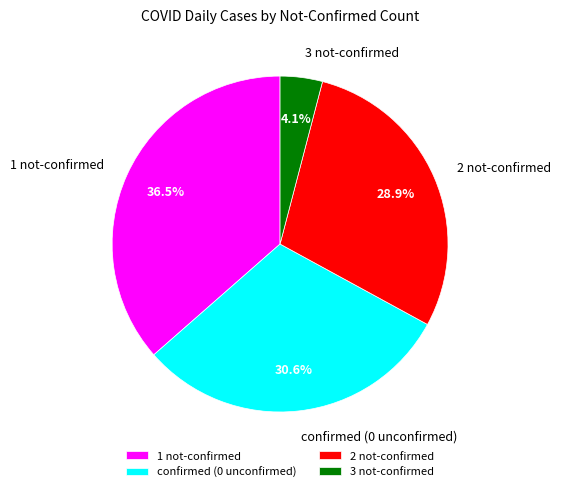

Combined, do confirmed (0 unconfirmed) and 2 not-confirmed account for over 50%?

Yes